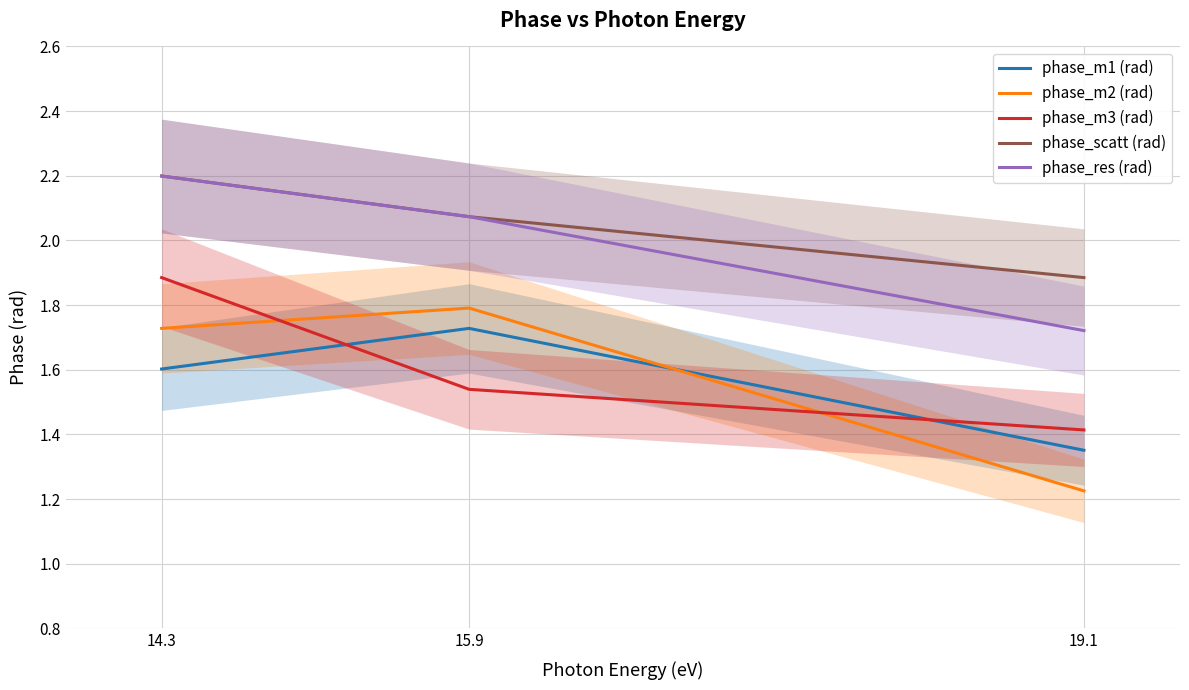

Rank the series at 15.9 from highest to lowest value.

phase_scatt (rad), phase_res (rad), phase_m2 (rad), phase_m1 (rad), phase_m3 (rad)